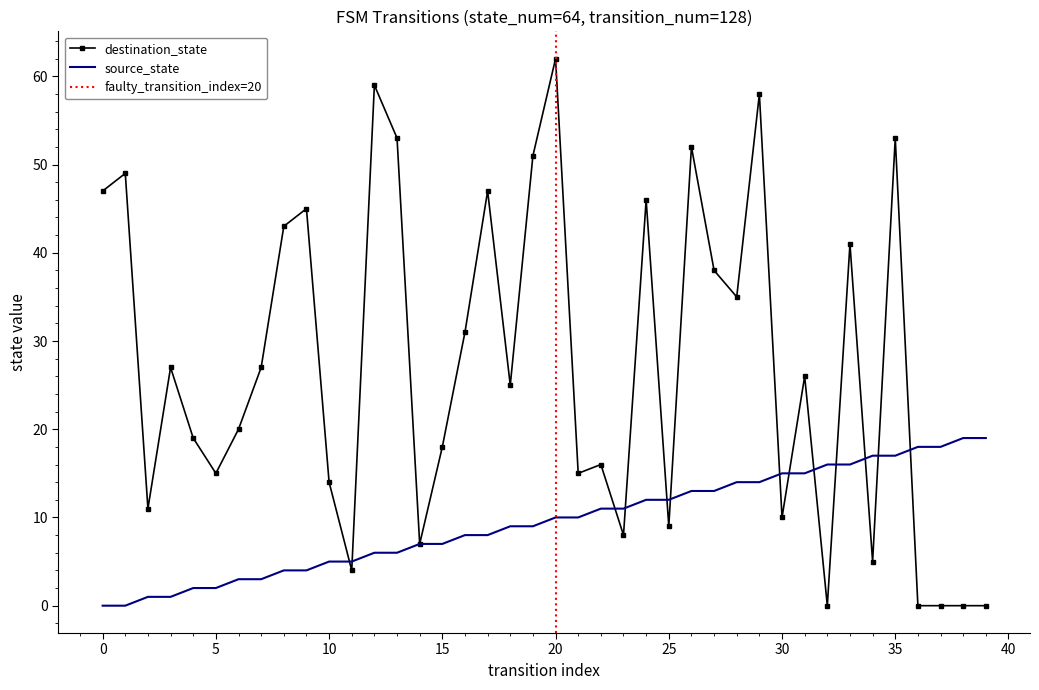

List the series in order of their peak value, highest first.

destination_state, source_state